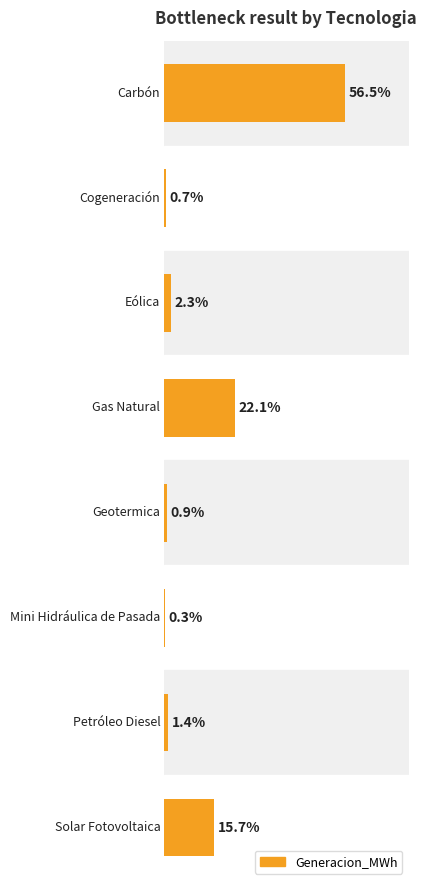

Are the bars horizontal?

Yes